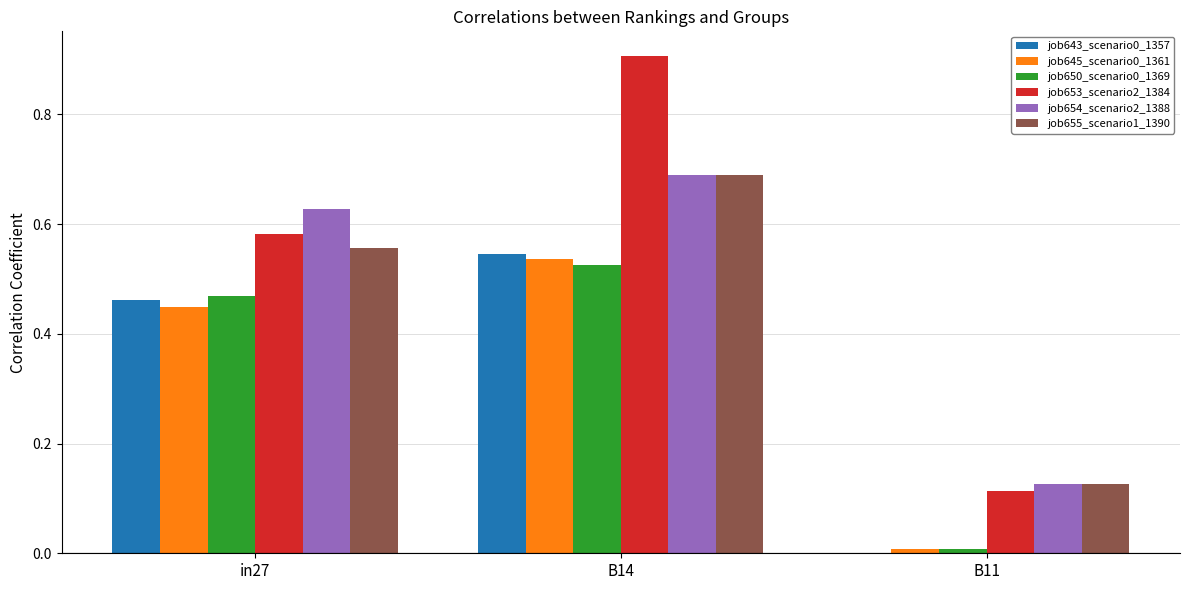

What is the sum of all job653_scenario2_1384 values?

1.6